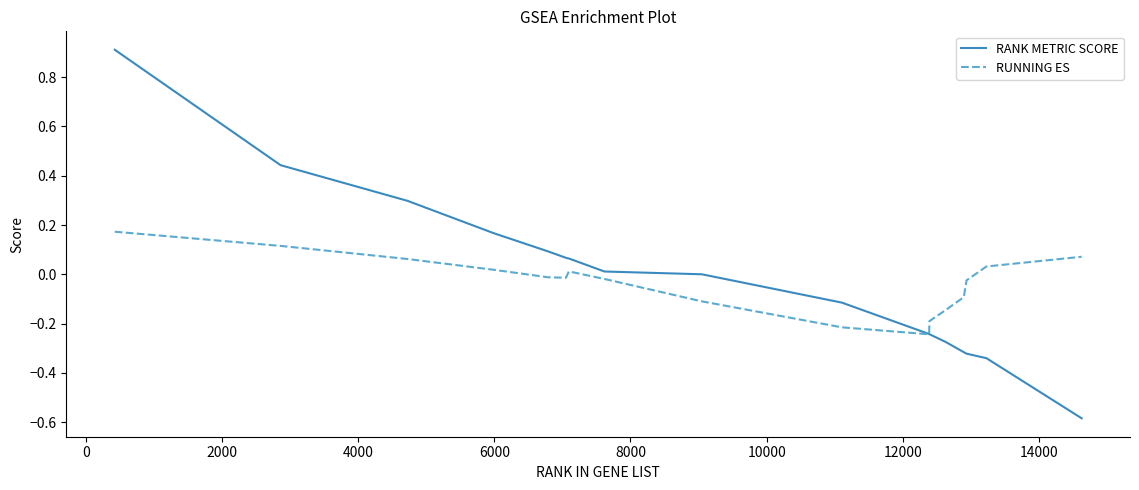

Which series has the largest range (max minus min)?

RANK METRIC SCORE